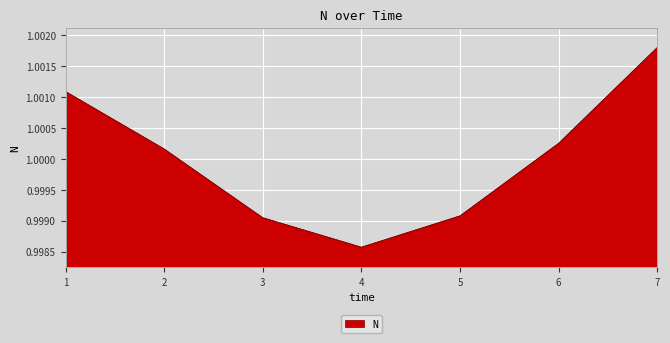

At which category does the chart reach its minimum across all series?

4